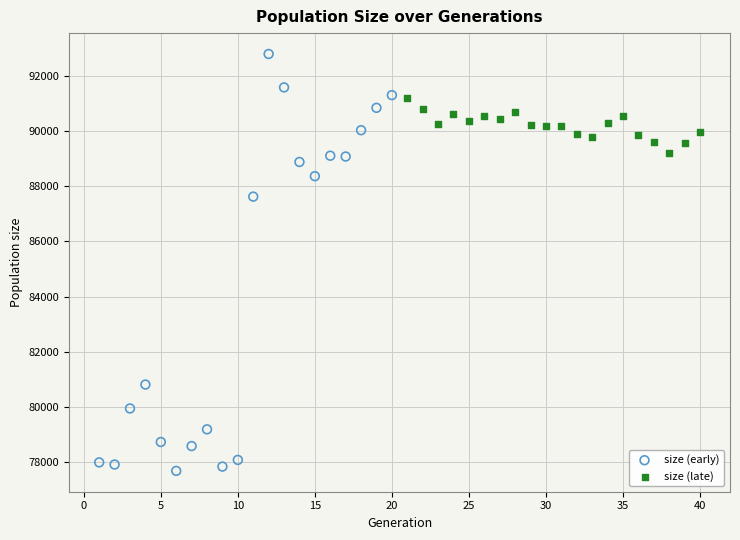

Which series reaches the maximum Y coordinate?

size (early)